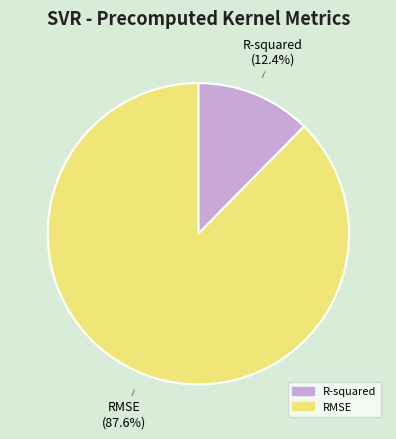

Combined, do R-squared and RMSE account for over 50%?

Yes